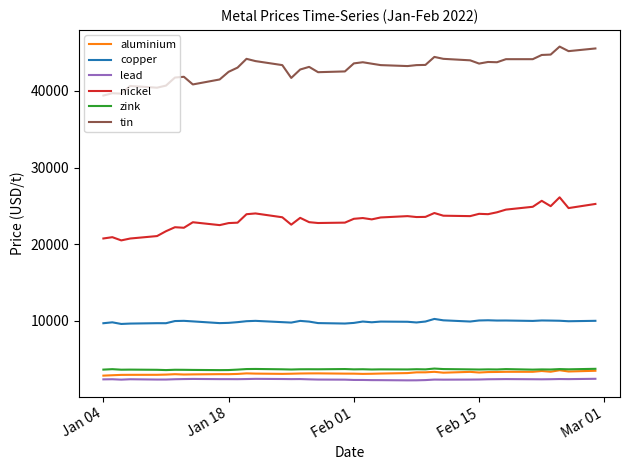

Which series has the largest total across all categories?

tin